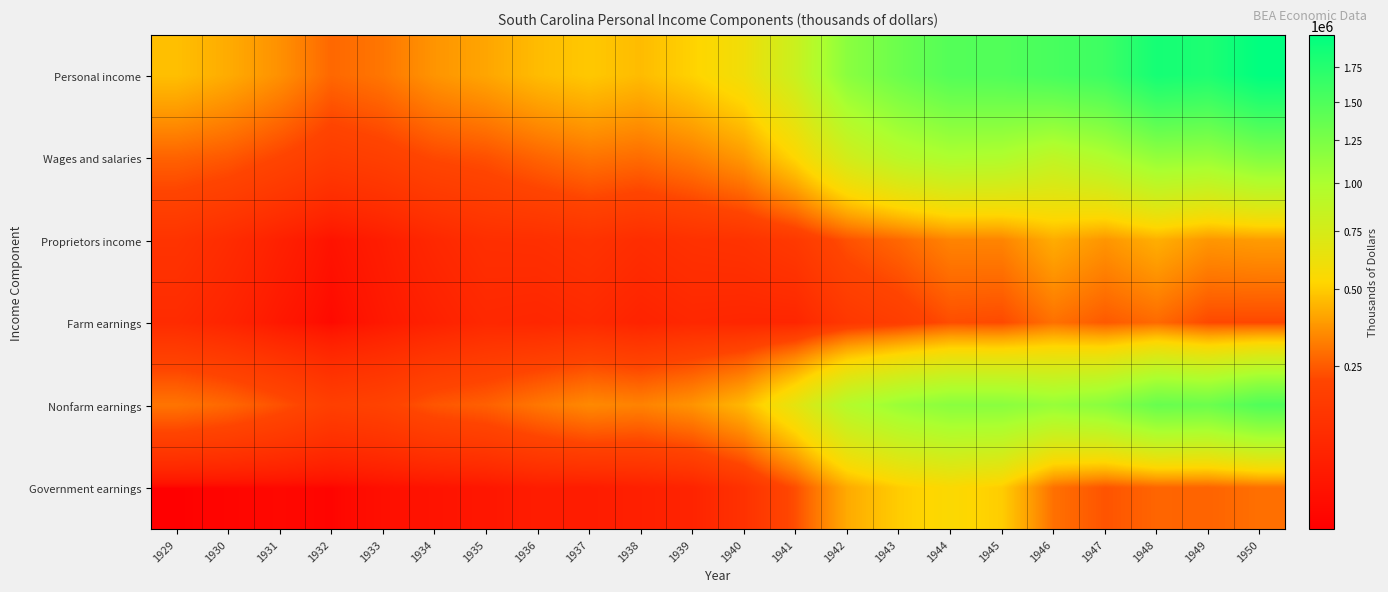

Rank the series at 1939 from highest to lowest value.

Personal income, Nonfarm earnings, Wages and salaries, Proprietors income, Farm earnings, Government earnings